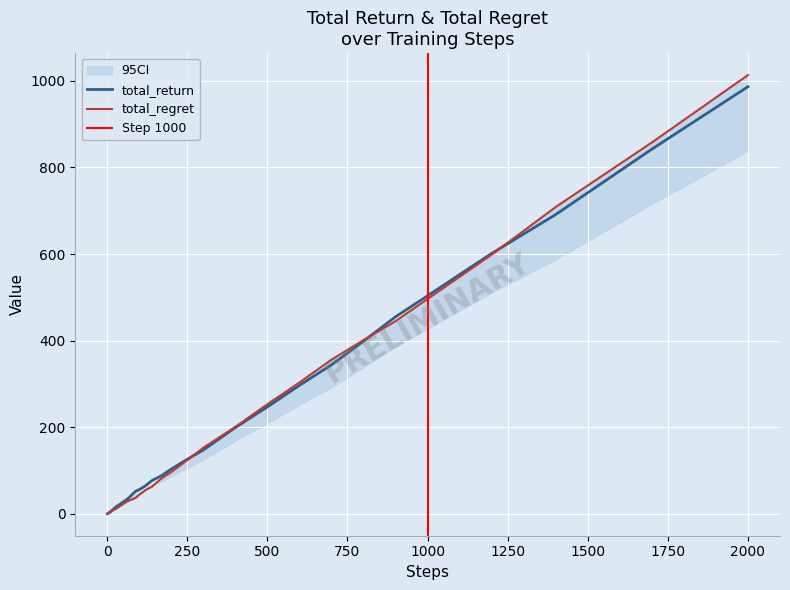

Which category has the highest value in the total_return series?

2000